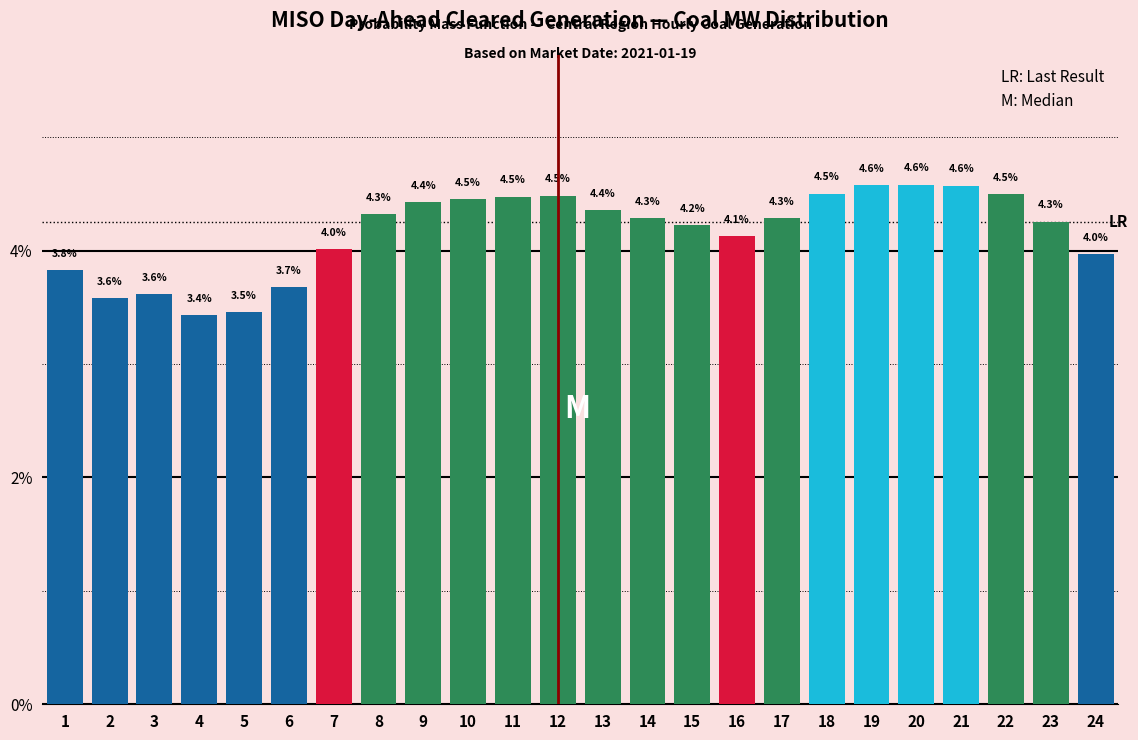

Reading right to left, what are all the values shown in this chart?

24=4.0	23=4.3	22=4.5	21=4.6	20=4.6	19=4.6	18=4.5	17=4.3	16=4.1	15=4.2	14=4.3	13=4.4	12=4.5	11=4.5	10=4.5	9=4.4	8=4.3	7=4.0	6=3.7	5=3.5	4=3.4	3=3.6	2=3.6	1=3.8